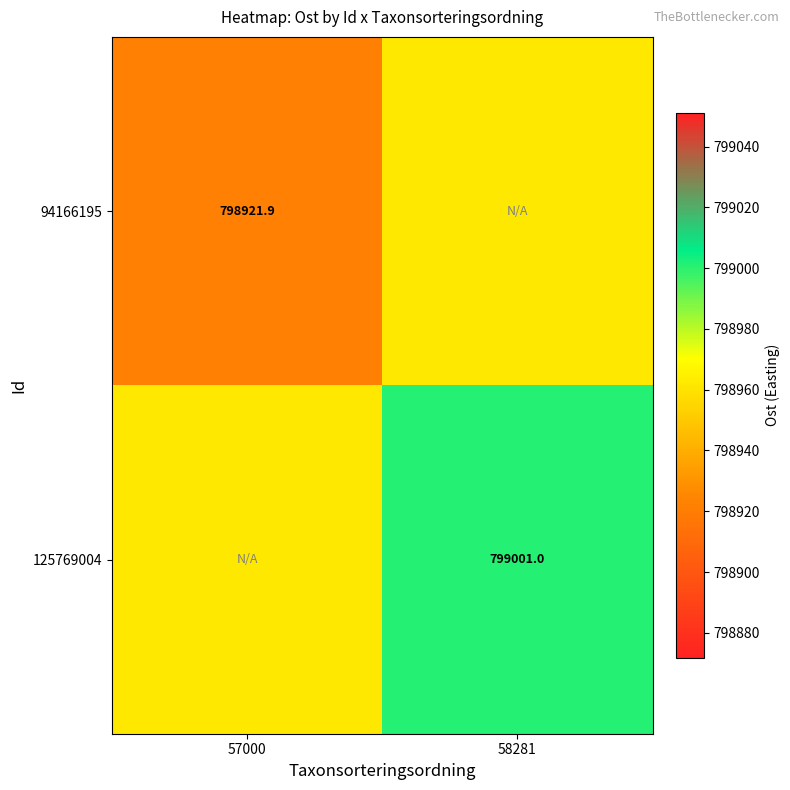

At 58281, list the series in order from largest to smallest.

125769004, 94166195